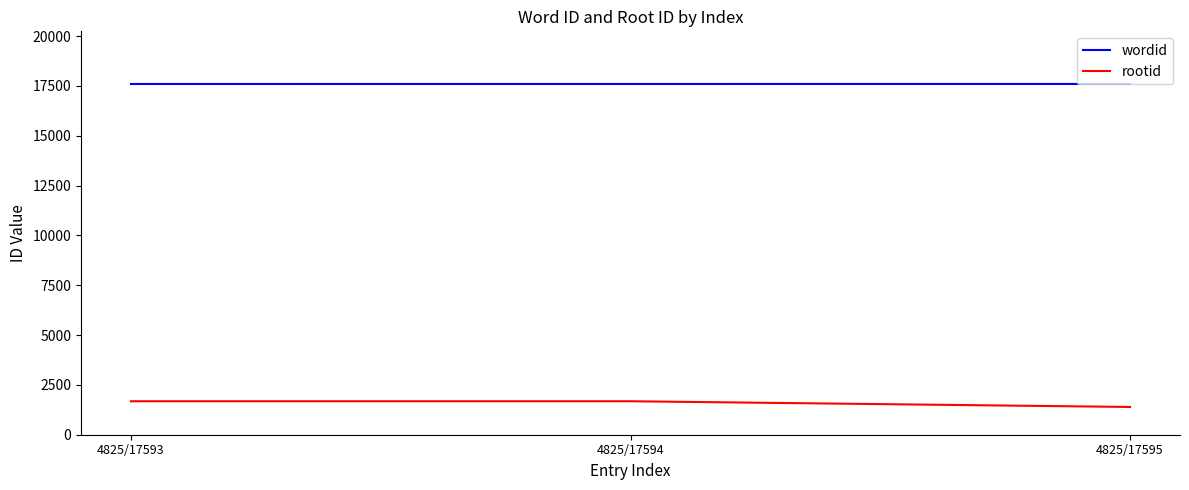

At 4825/17595, list the series in order from smallest to largest.

rootid, wordid